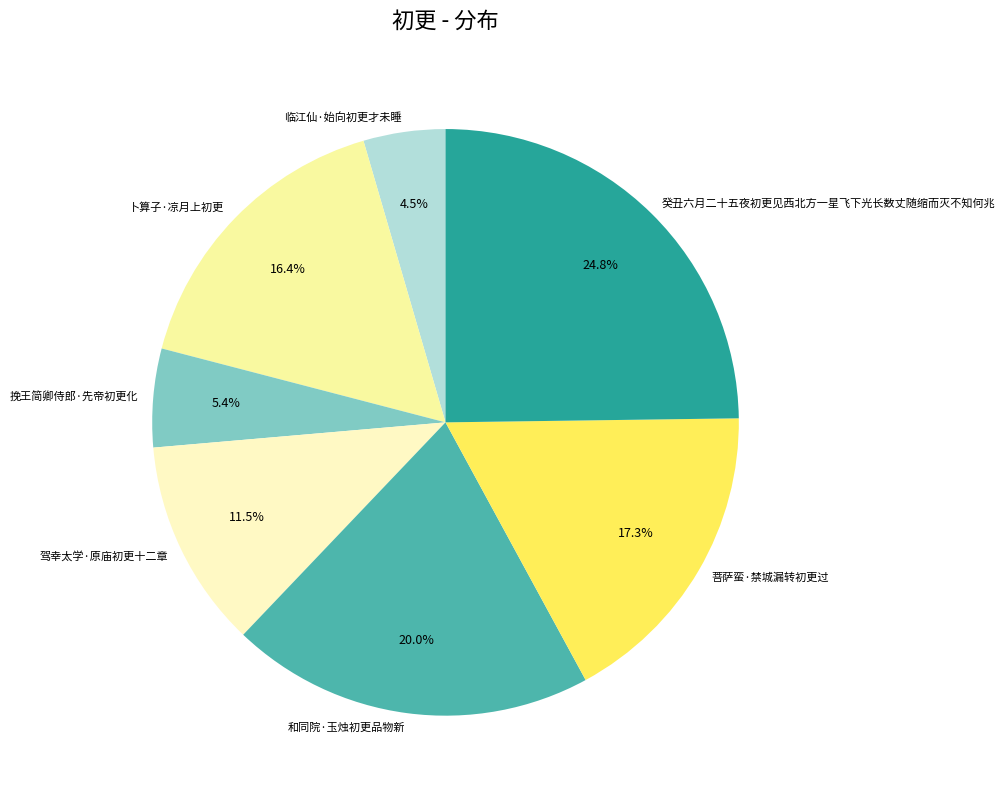

Combined, what portion of the pie is 挽王简卿侍郎·先帝初更化 and 菩萨蛮·禁城漏转初更过?

22.7%